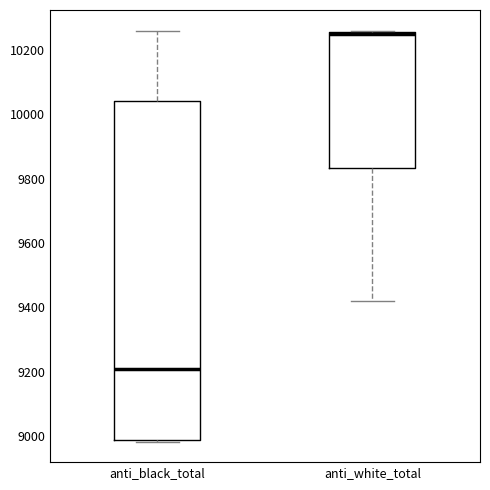

Reading left to right, read every box against the y-axis: the position of its median line, the range the box covers, and the ends of its whiskers. The values are not printed on the chart, so give them approximately, as read against the axis.

anti_black_total: median 9200, box 8980 to 10040, whiskers 8980 to 10260
anti_white_total: median 10240 (drawn on the box's upper edge), box 9840 to 10260, whiskers 9420 to 10260